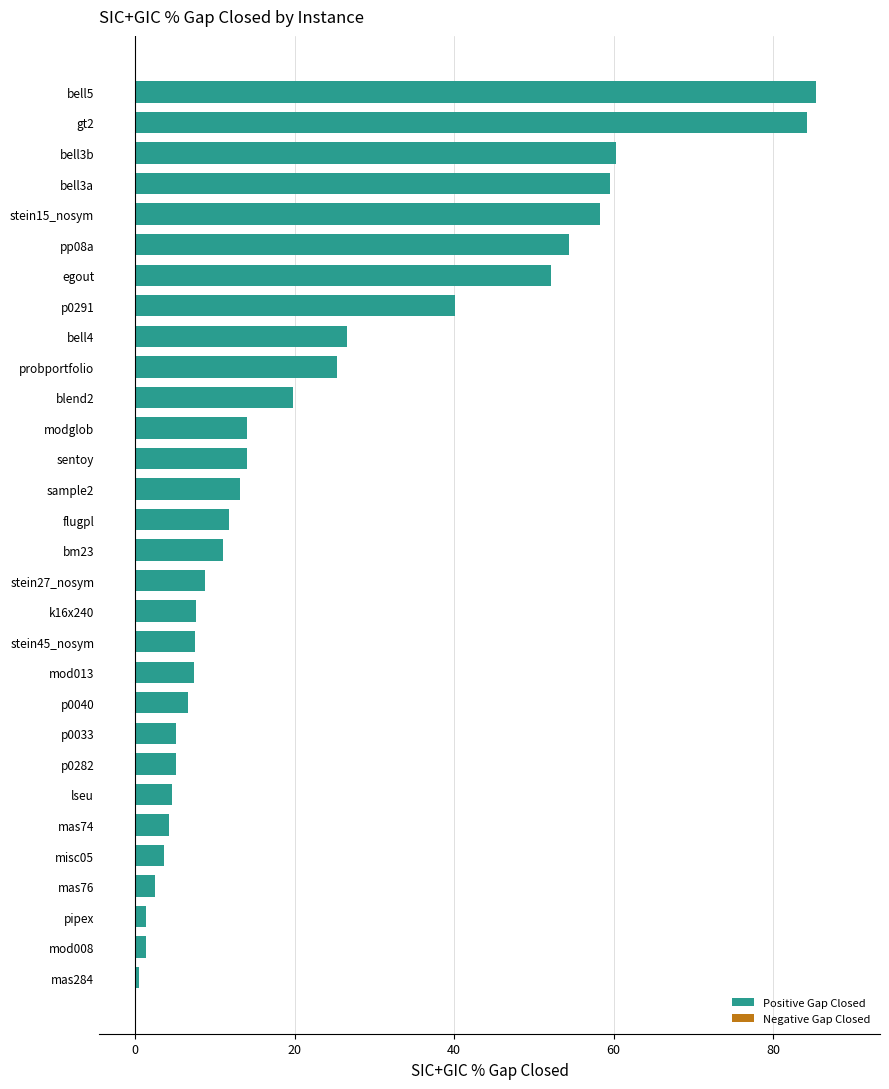

Where is the data nearest to the value 42?

p0291